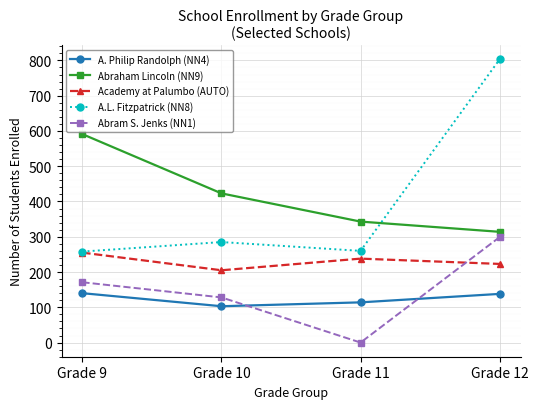

Is the value of Abram S. Jenks (NN1) at Grade 12 greater than the value of Abraham Lincoln (NN9) at Grade 12?

No